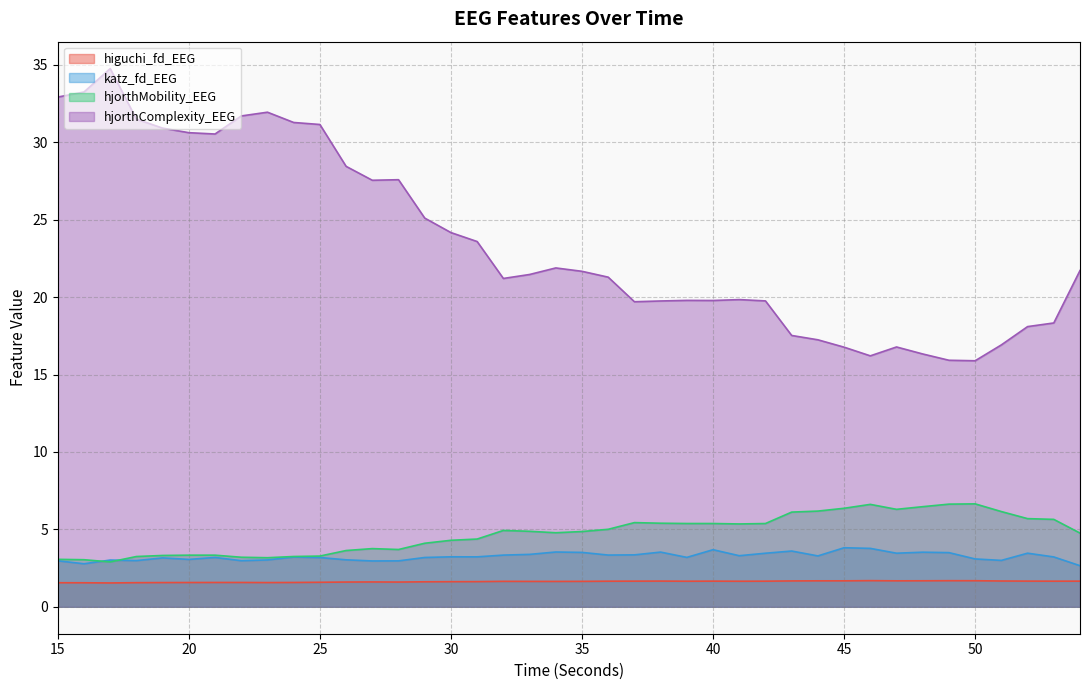

Count the number of categories in the chart.

40